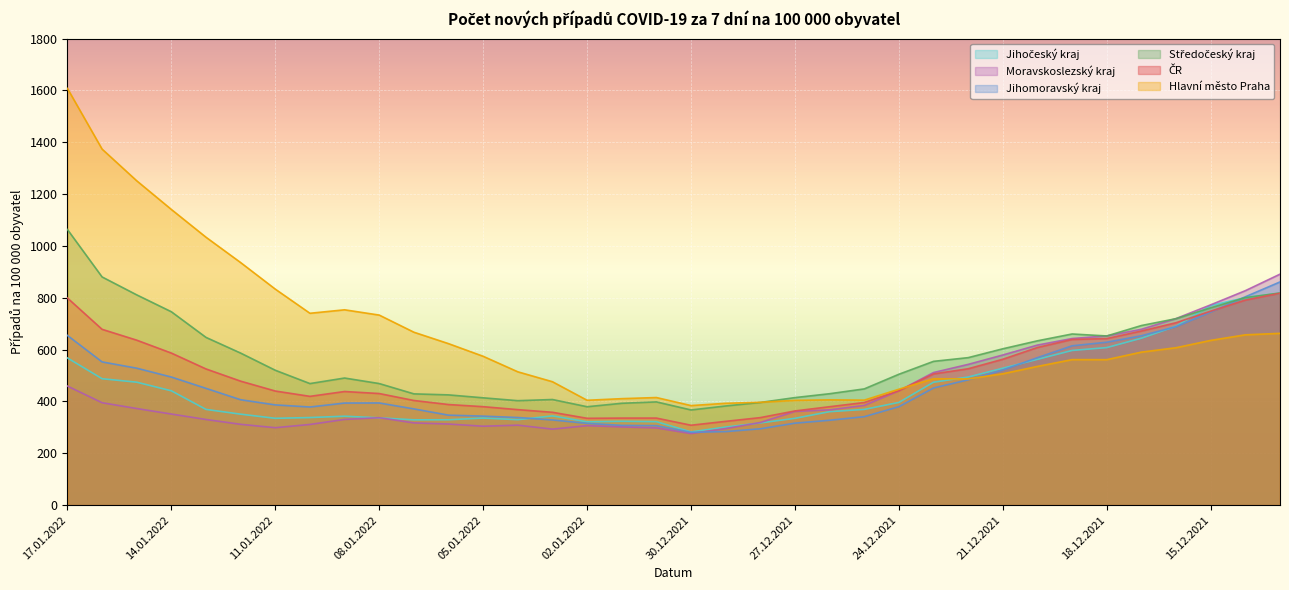

Is it true that Jihomoravský kraj equals 551.4 at 03.01.2022?

False